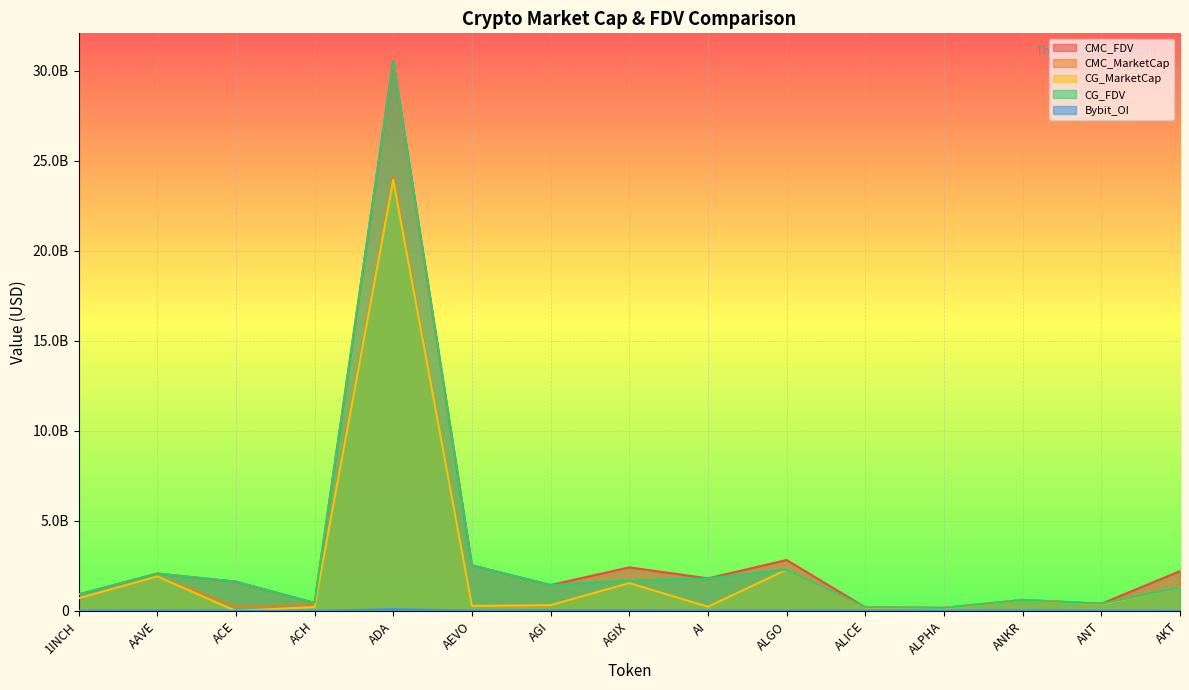

Is it true that Bybit_OI equals 16676888.9 at AI?

False